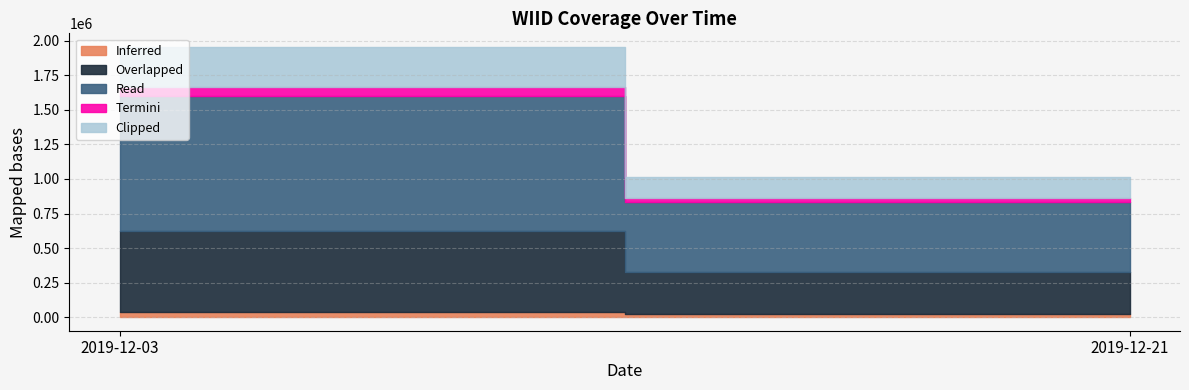

Approximately how many times larger is the value at 2019-12-03 compared to 2019-12-21?

1.9